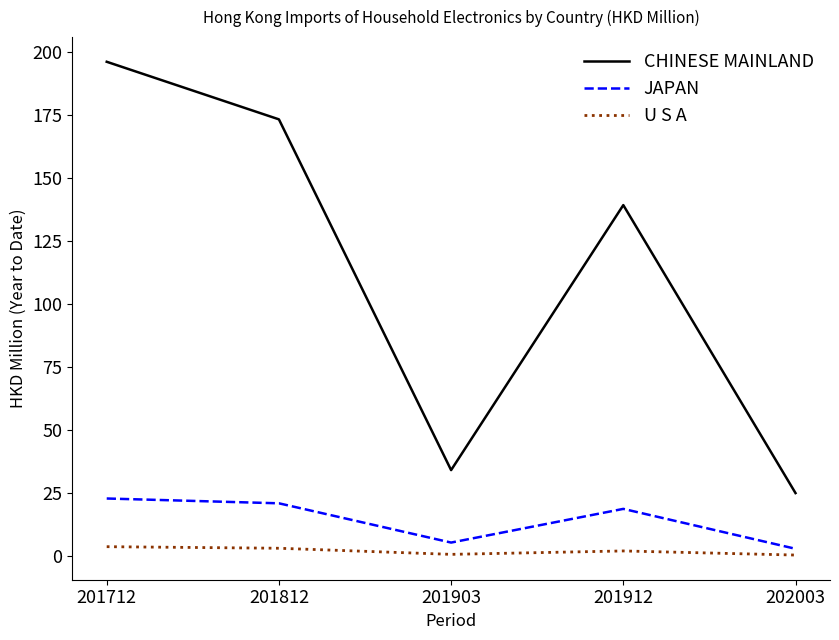

True or false: JAPAN has more than 2 interior local peaks.

False